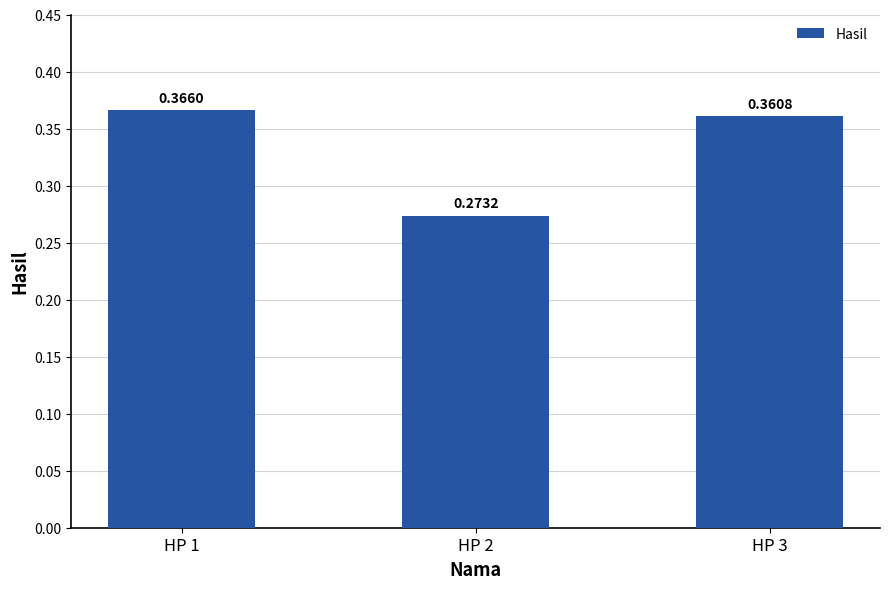

List the labels in order of value, smallest first.

HP 2, HP 3, HP 1